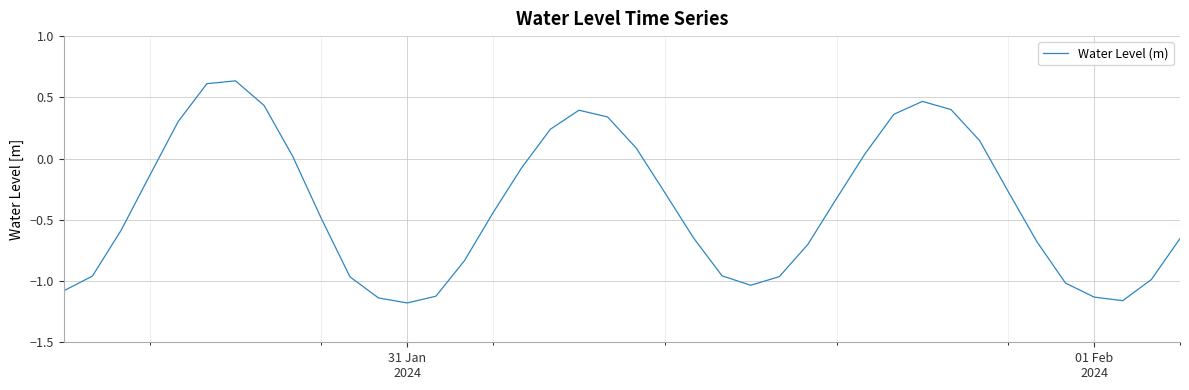

How many interior local peaks (higher than both neighbors) does the data have?

3